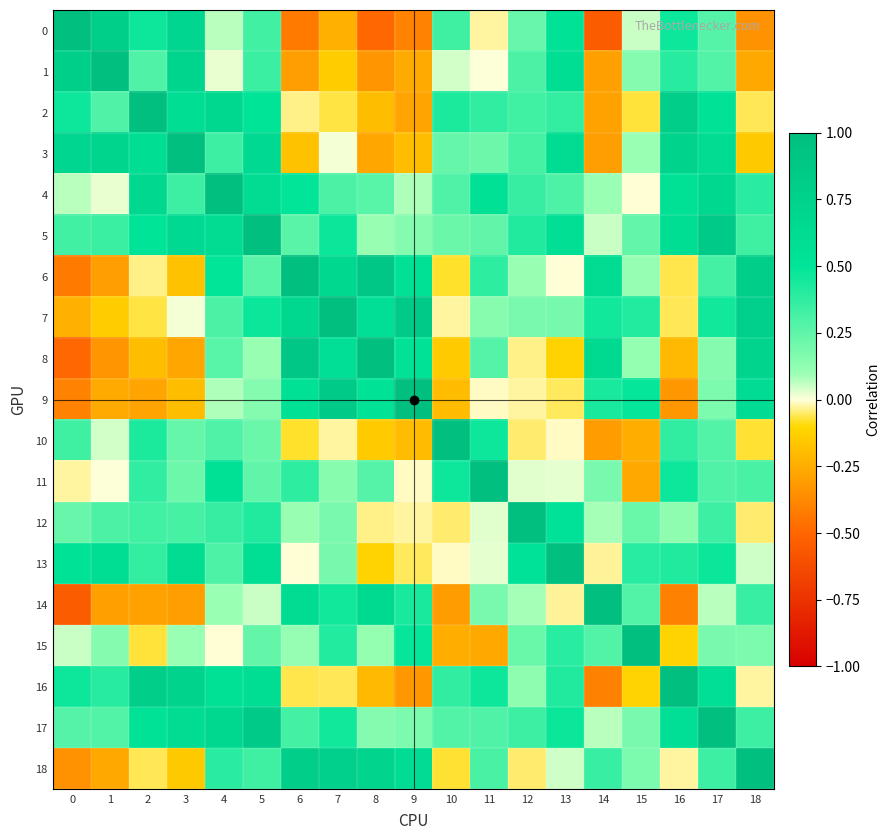

Rank the series at 15 from highest to lowest value.

15, 9, 7, 13, 14, 5, 12, 17, 18, 1, 8, 6, 3, 0, 4, 2, 16, 10, 11